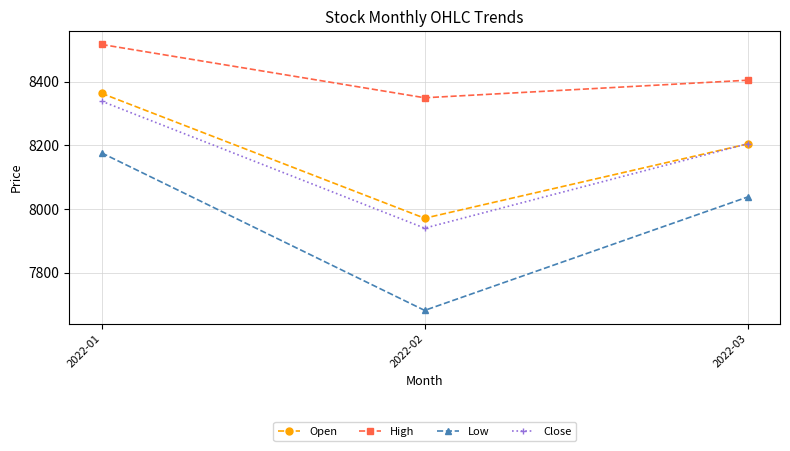

What is the value of the Low point at the 2nd from the left?

7682.1